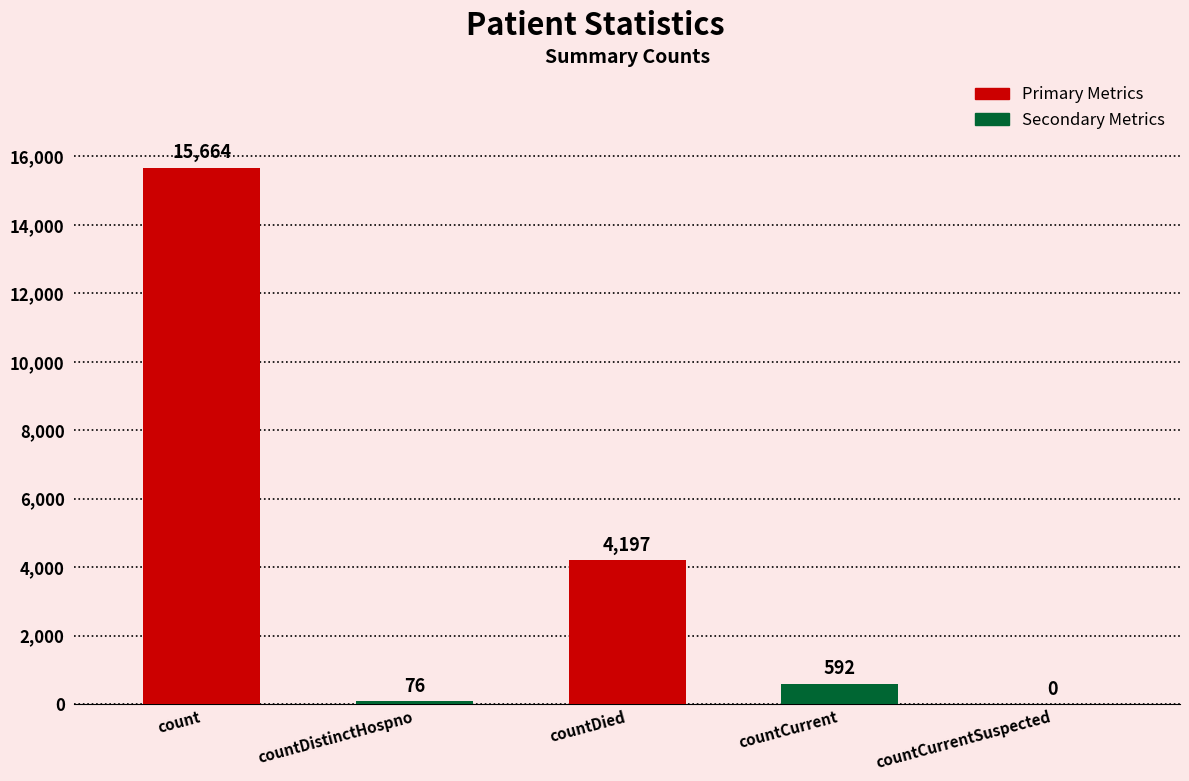

What is the sum of the values at countDistinctHospno and countCurrentSuspected?

76